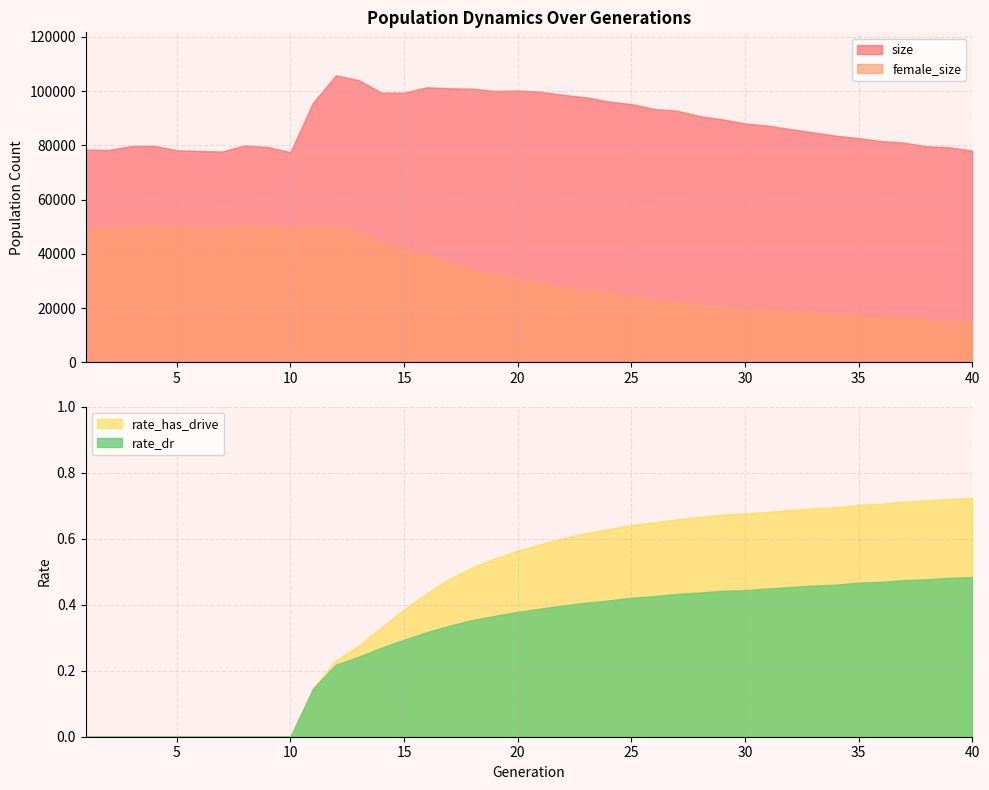

The female_size series shows 78436.4 at 12. True or false?

False